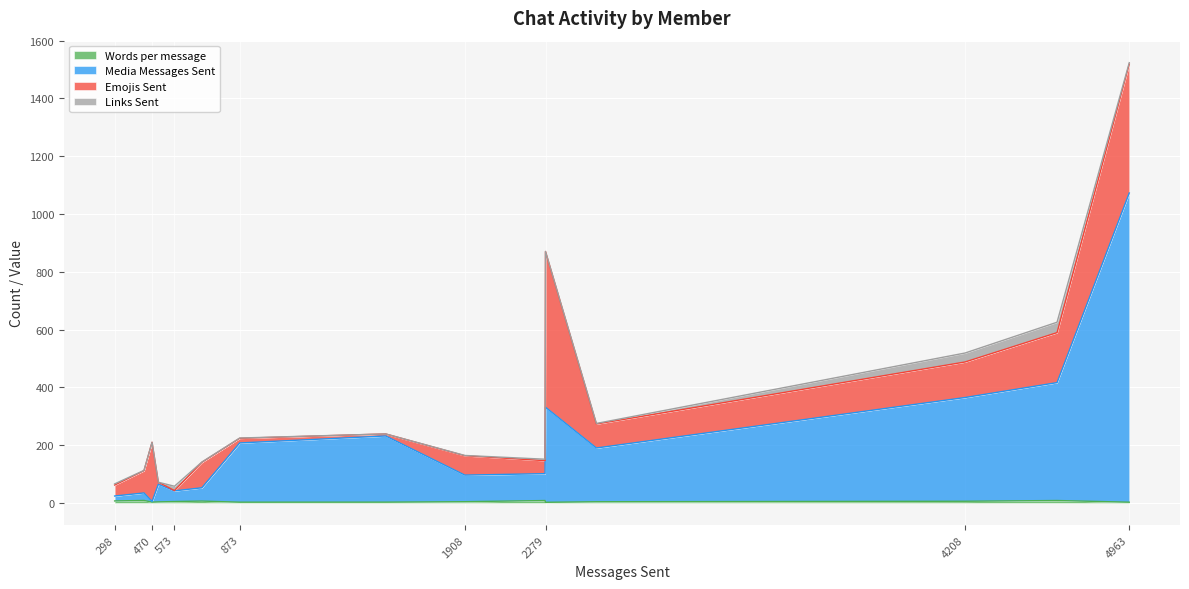

The value of Words per message at AHS Christopher is 2.8. True or false?

False